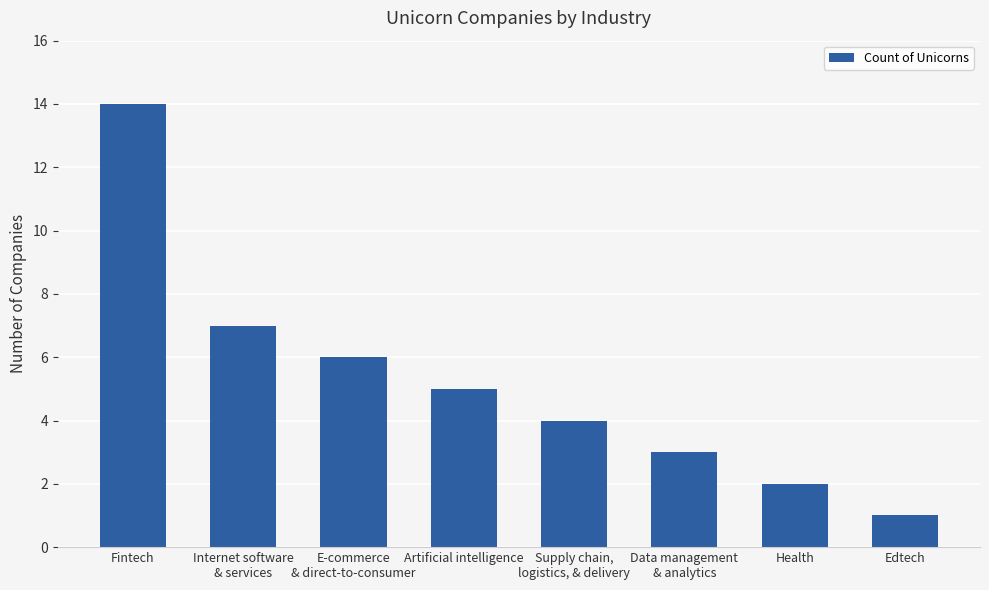

What is the change in value from Health to Edtech?

-1